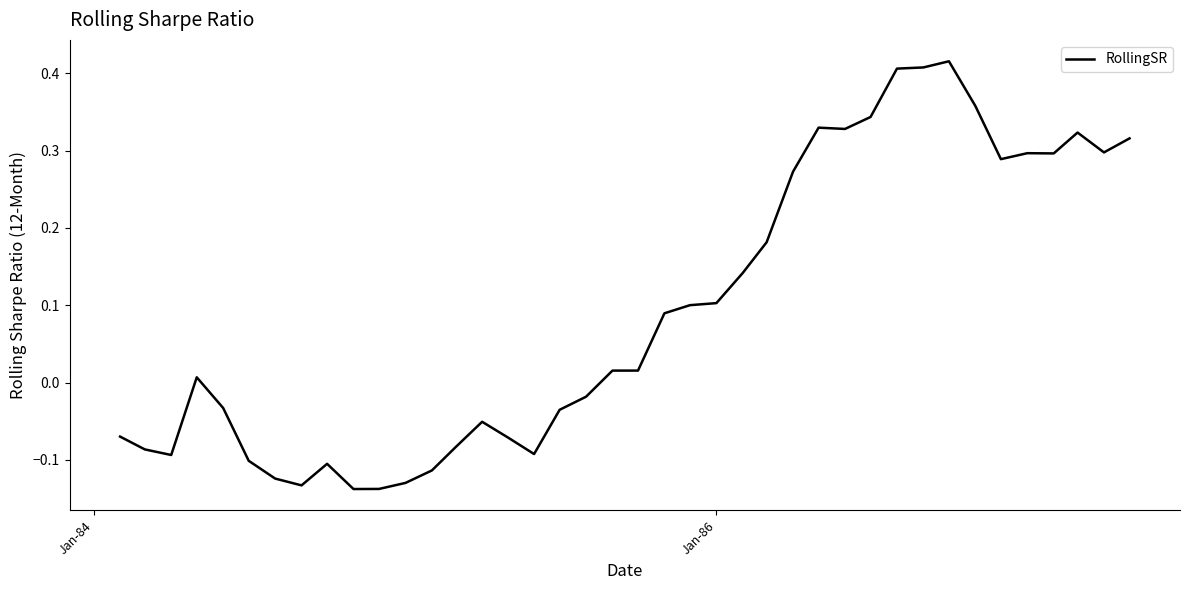

Does the chart display data point markers on the line(s)?

No